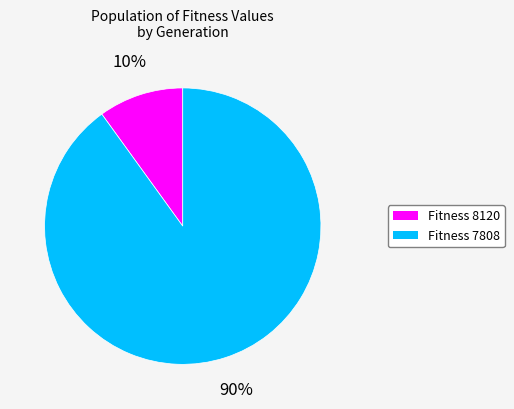

Is there any slice that represents more than half of the pie?

Yes